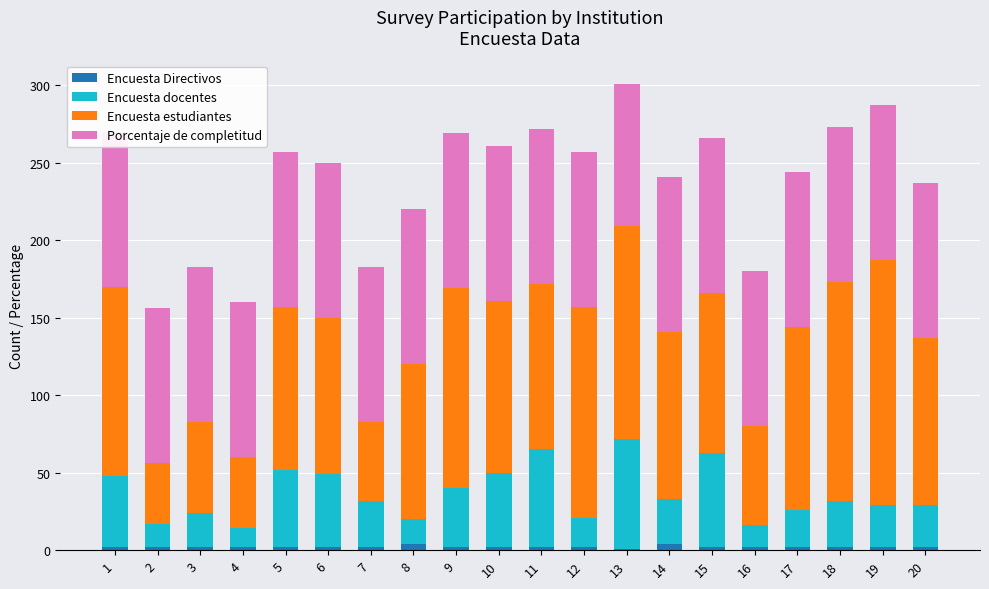

How many data points in Encuesta Directivos are above 2?

2